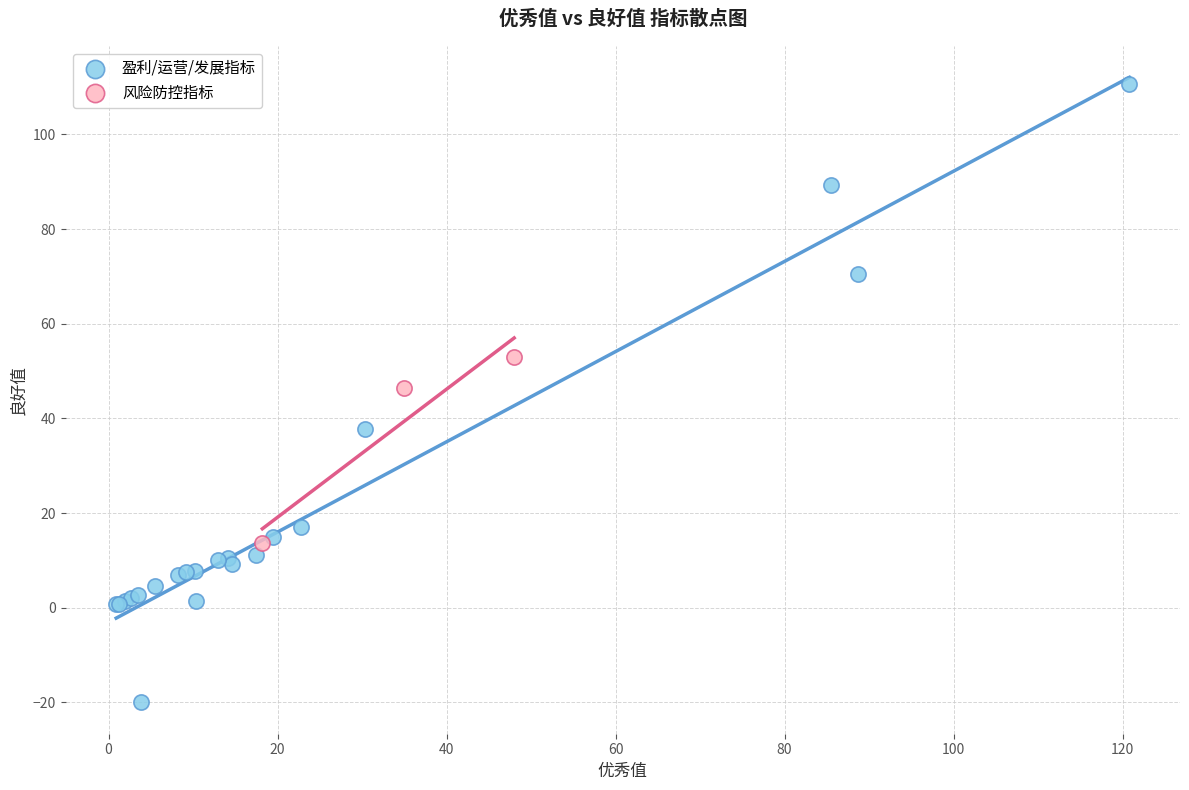

Which series has the largest Y range (max minus min)?

盈利/运营/发展指标